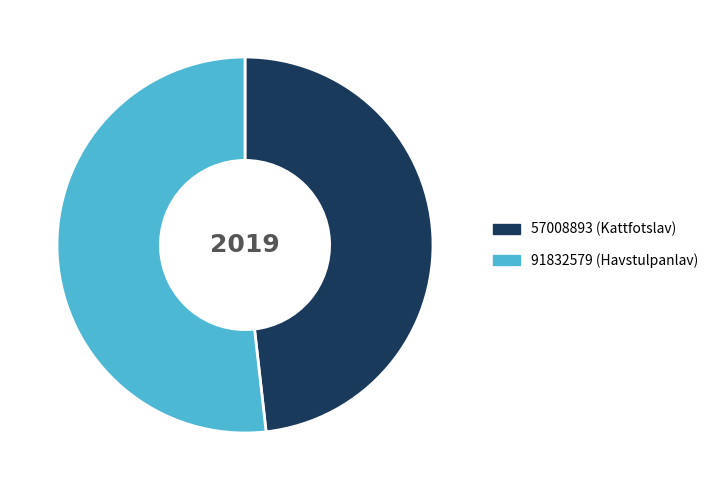

Between 57008893 and 91832579, which is larger?

91832579